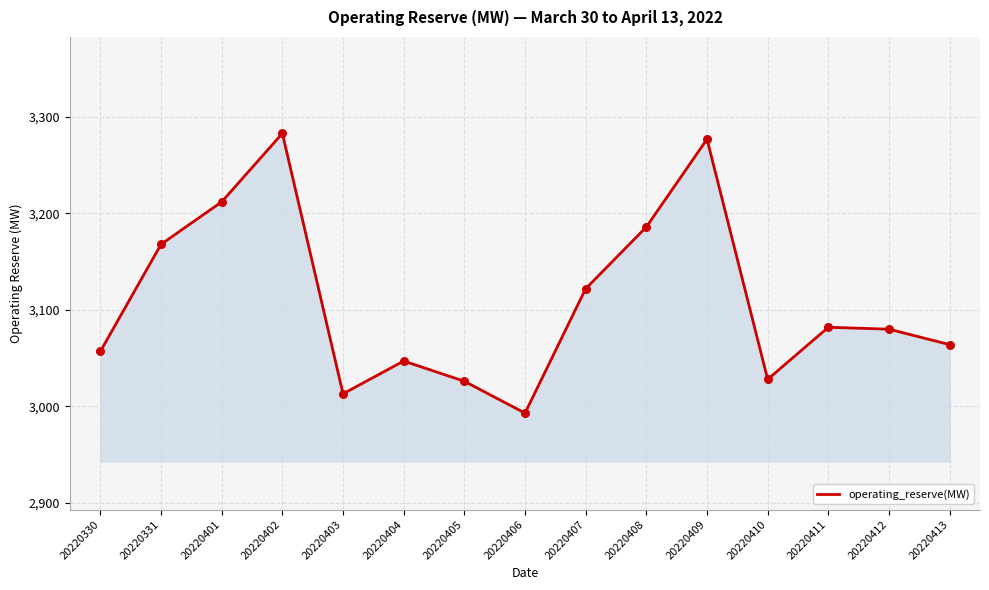

What is the change in value from 20220401 to 20220408?

-26